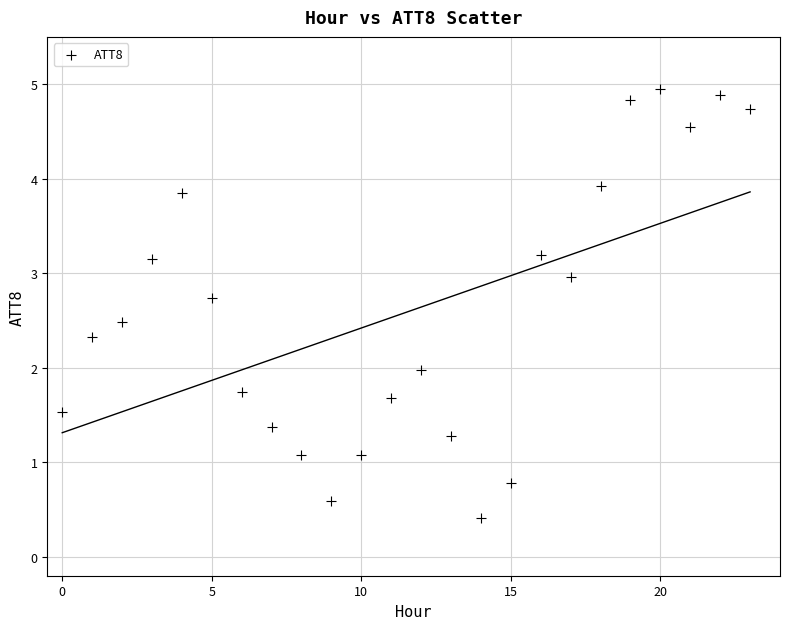

What is the range of Y values (max minus min)?

4.5